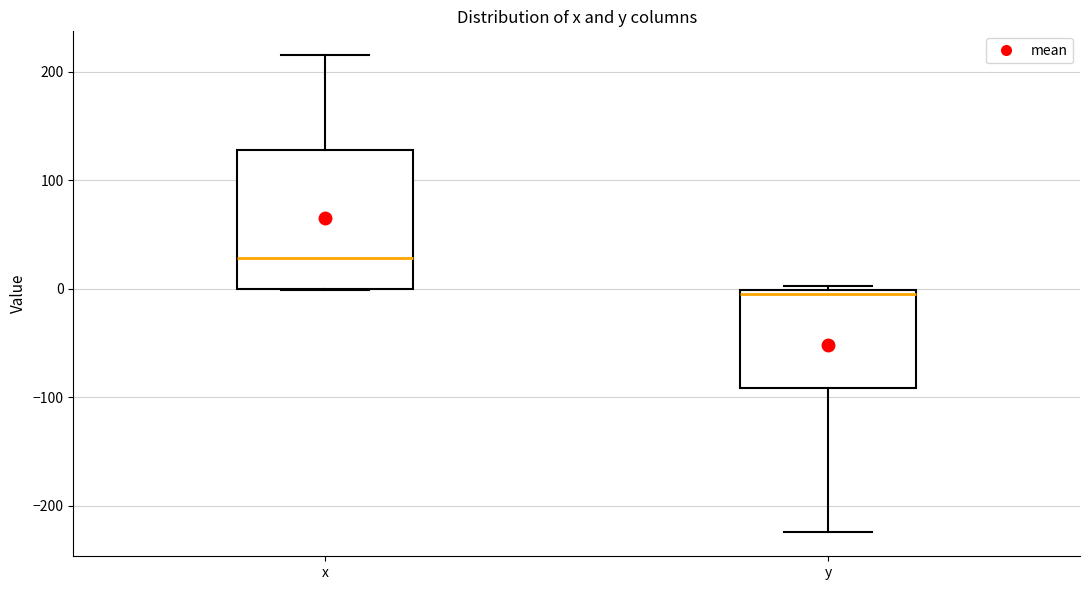

Reading left to right, read every box against the y-axis: the position of its median line, the range the box covers, and the ends of its whiskers. The values are not printed on the chart, so give them approximately, as read against the axis.

x: median 30, box 0 to 130, whiskers 0 to 220
y: median 0 (just below the box's upper edge), box -90 to 0, whiskers -220 to 0 (just above the box's upper edge)